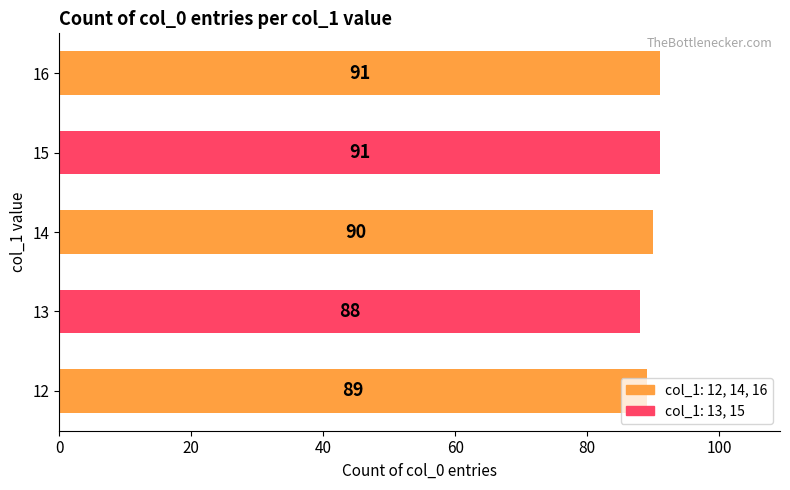

The value at 15 is 53. True or false?

False